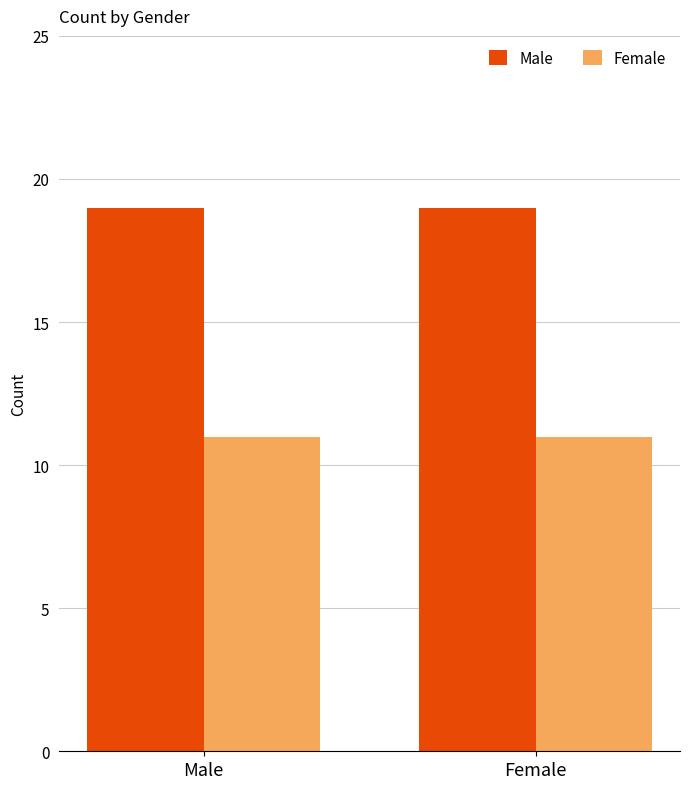

How many bars are there in each group?

2